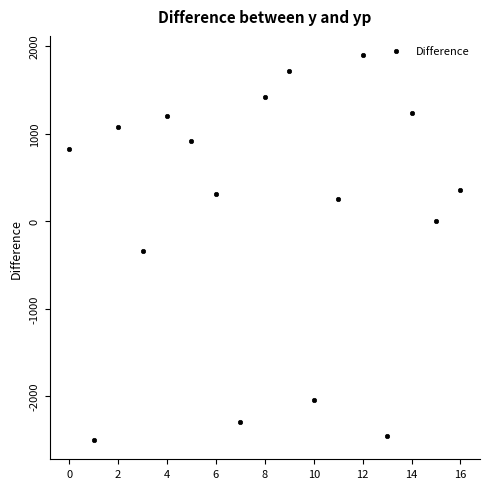

What is the range of Y values (max minus min)?

4397.7